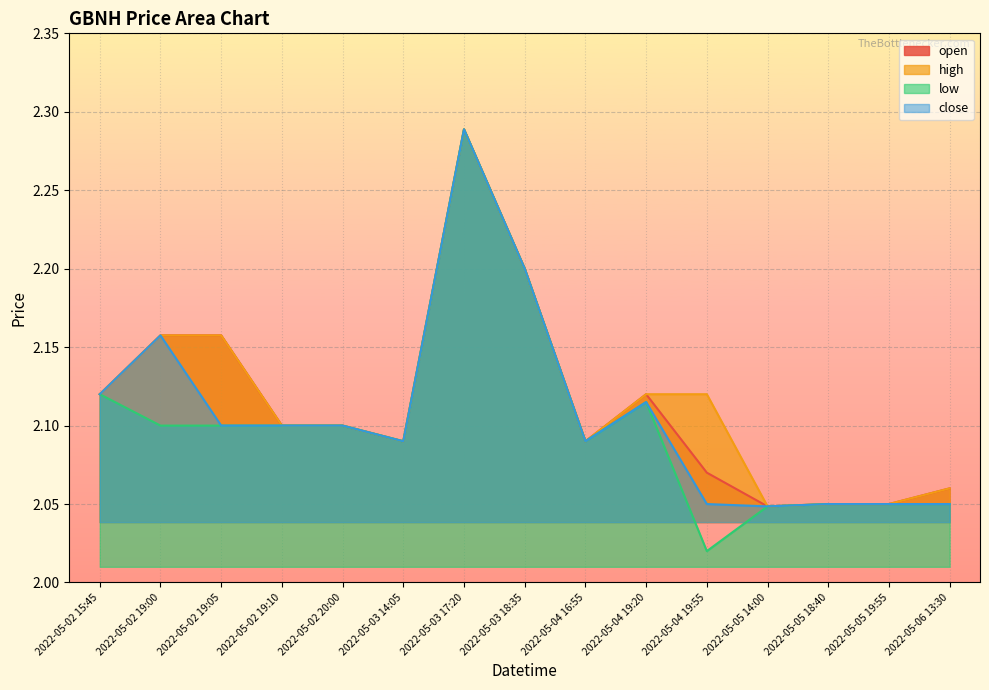

What position from the left is 2022-05-05 14:00?

12